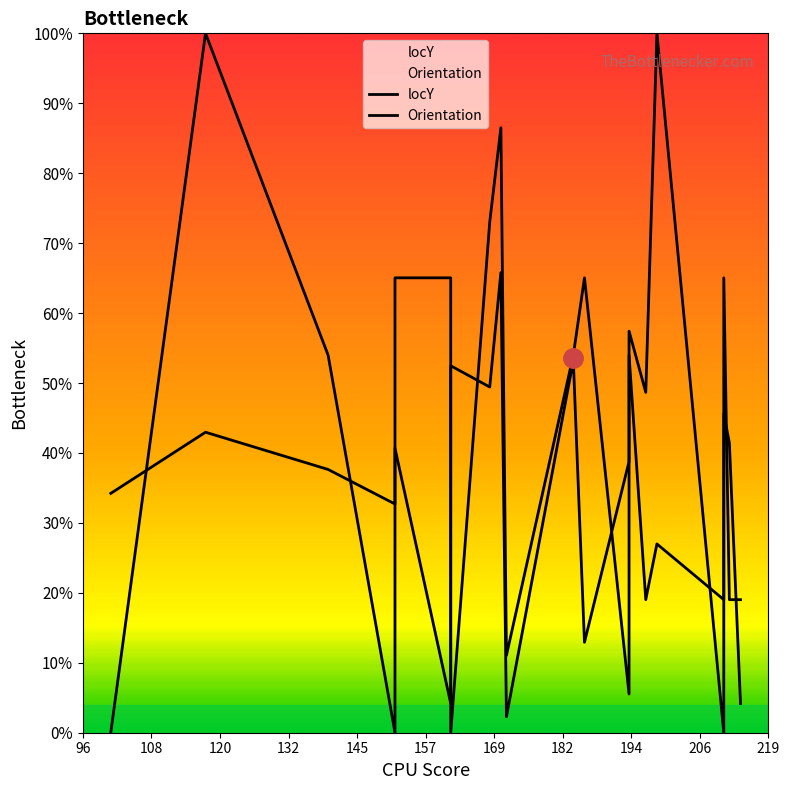

List the series in order of their peak value, highest first.

locY, Orientation